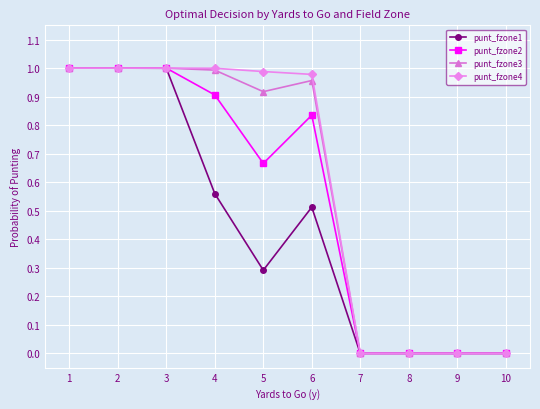

What is the total value across all series at 6?

3.3